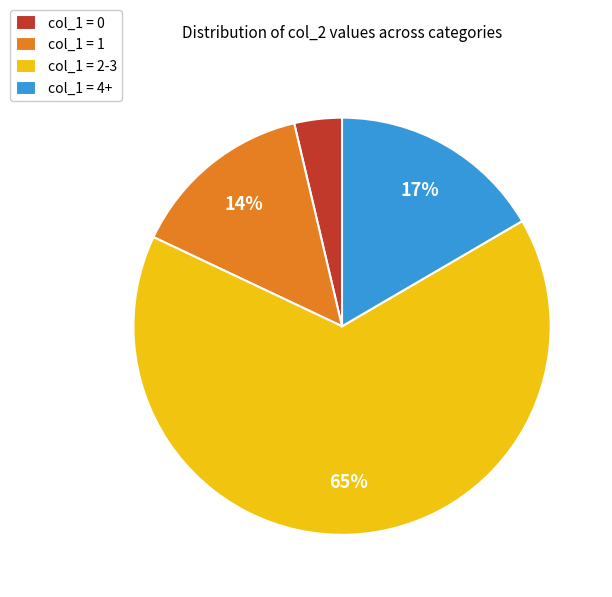

What percentage is the col_1 = 0 slice, to the nearest percent?

4%